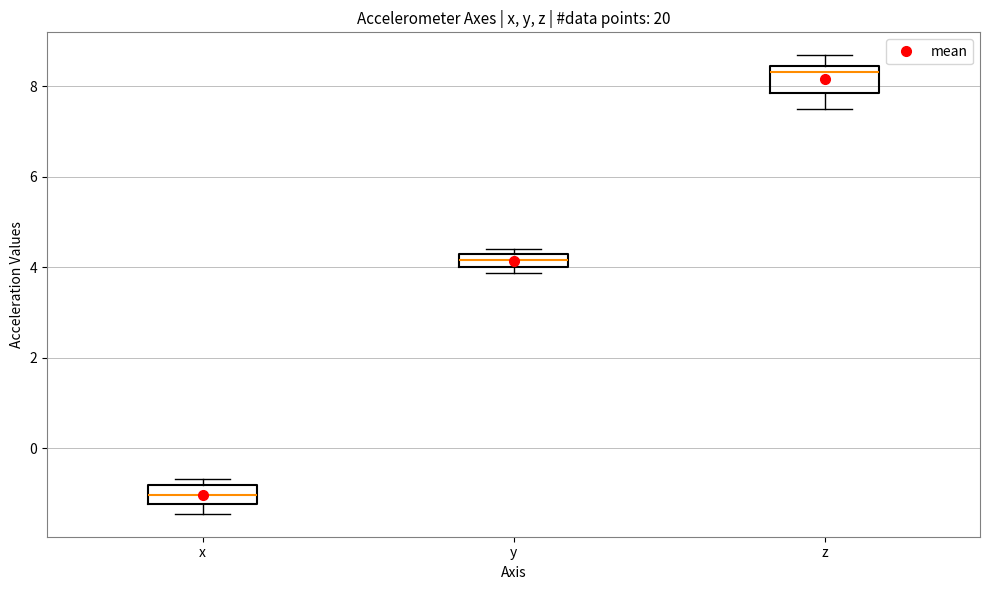

Which box has the highest median line?

z